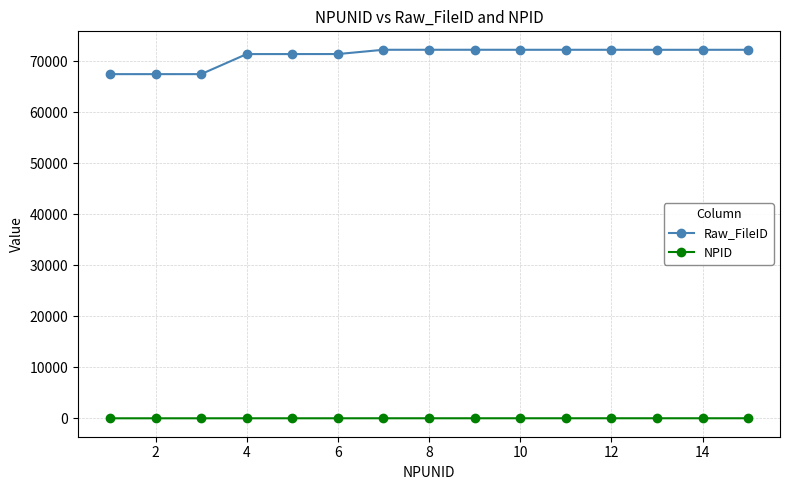

What is the sum of all NPID values?

77